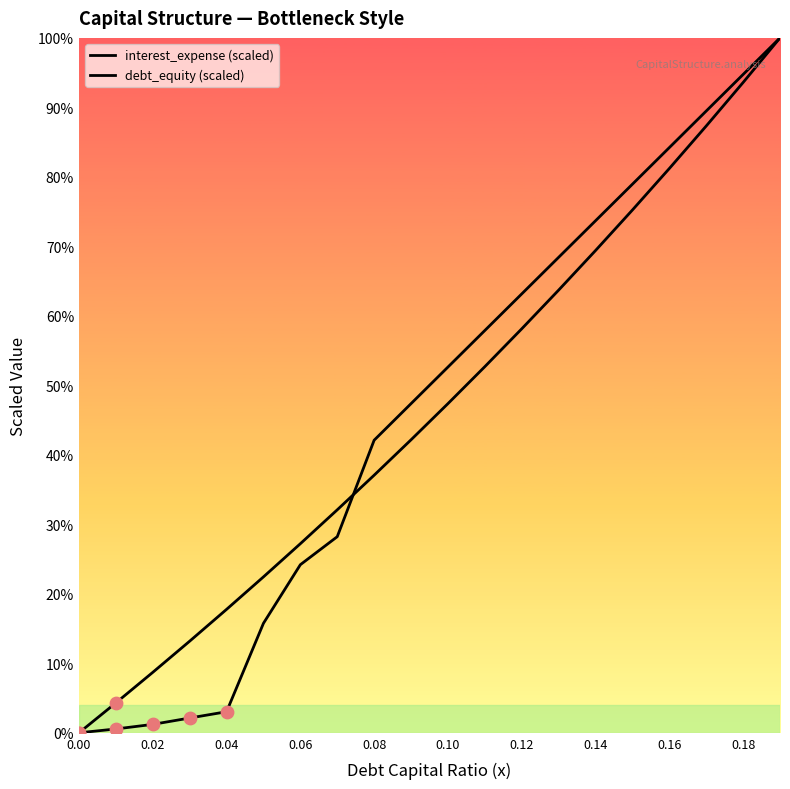

Which series has the largest total across all categories?

debt_equity (scaled)